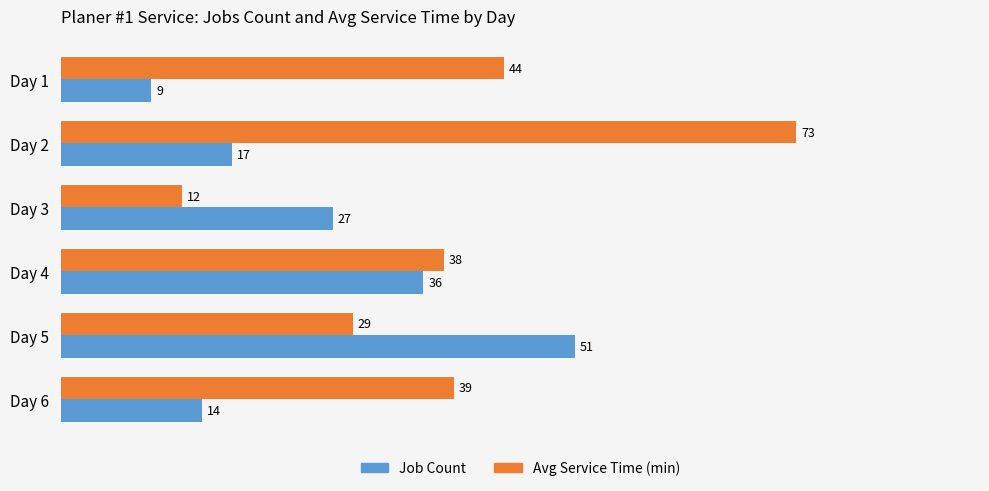

At Day 1, list the series in order from largest to smallest.

Avg Service Time (min), Job Count